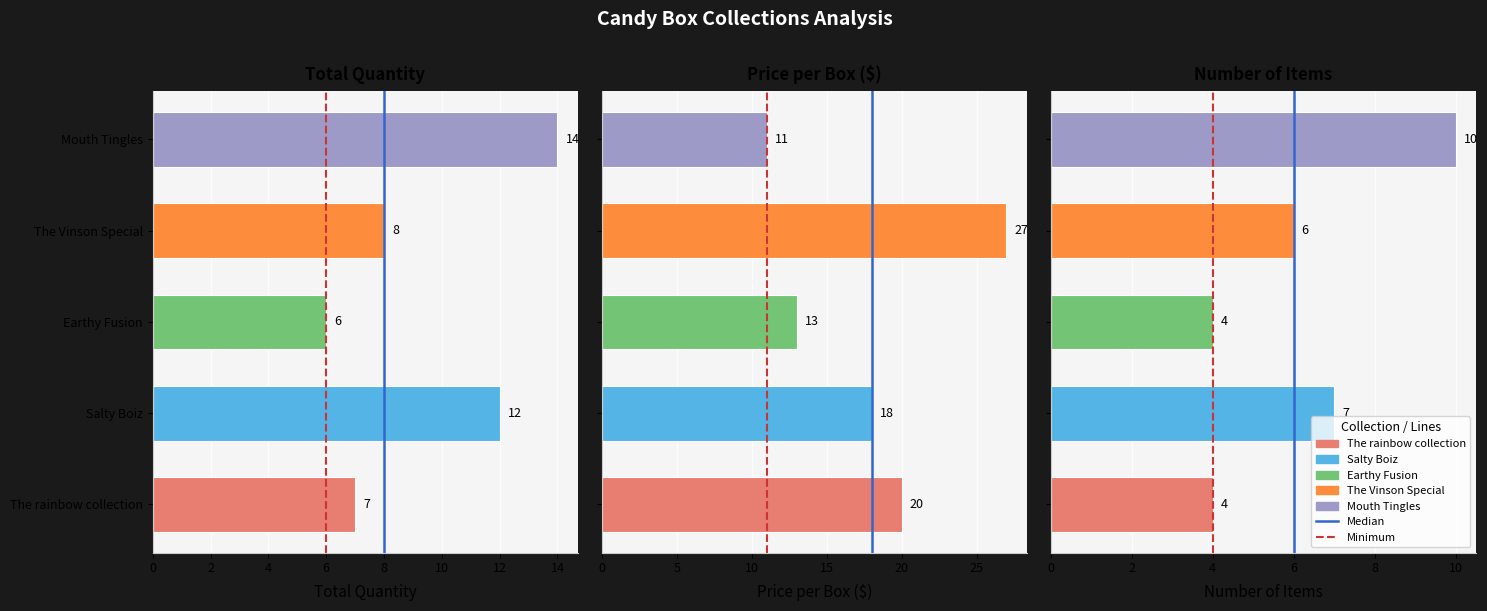

Does the chart contain any negative values?

No